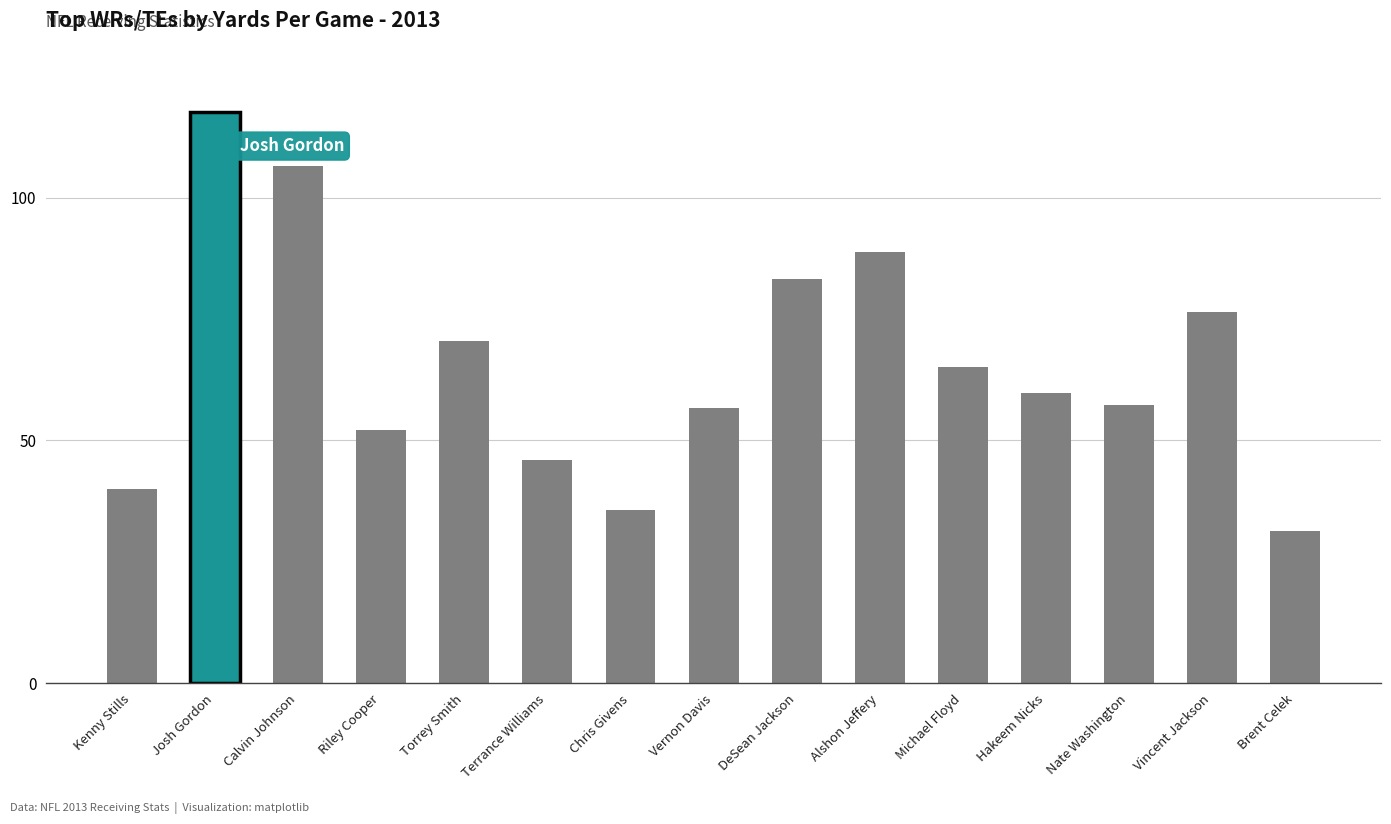

Reading left to right, list all the values displayed in this chart.

Kenny Stills=40.1	Josh Gordon=117.6	Calvin Johnson=106.6	Riley Cooper=52.2	Torrey Smith=70.5	Terrance Williams=46.0	Chris Givens=35.6	Vernon Davis=56.7	DeSean Jackson=83.3	Alshon Jeffery=88.8	Michael Floyd=65.1	Hakeem Nicks=59.7	Nate Washington=57.4	Vincent Jackson=76.5	Brent Celek=31.4